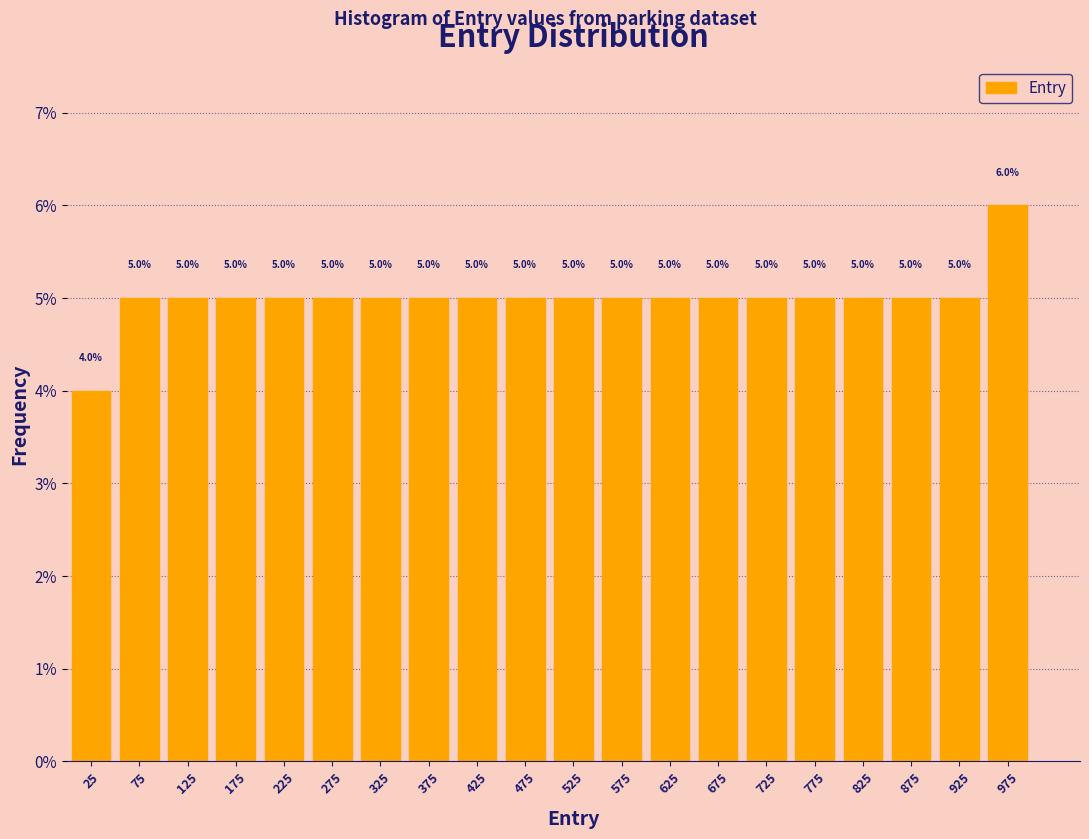

Which range on the x-axis has the tallest bar?

950 to 1000